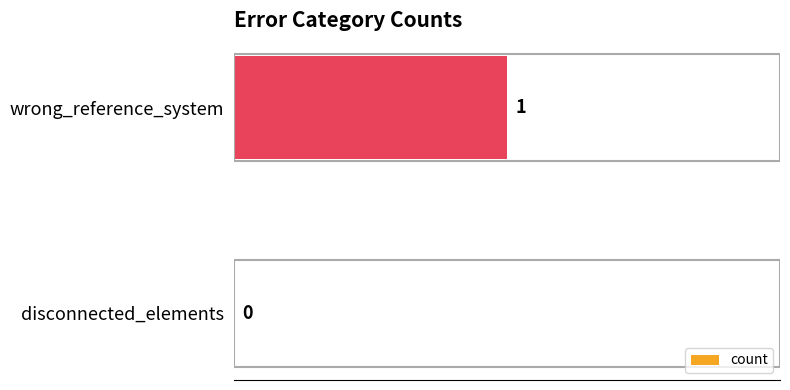

At which label is the value closest to 0?

disconnected_elements